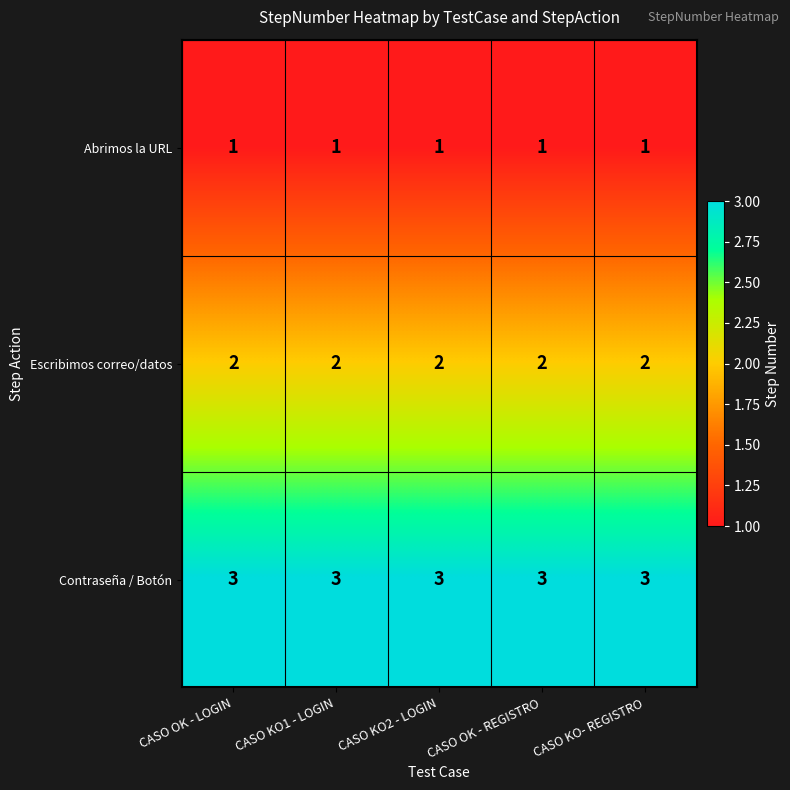

What is the sum of the Escribimos correo/datos values at CASO OK - LOGIN and CASO KO2 - LOGIN?

4